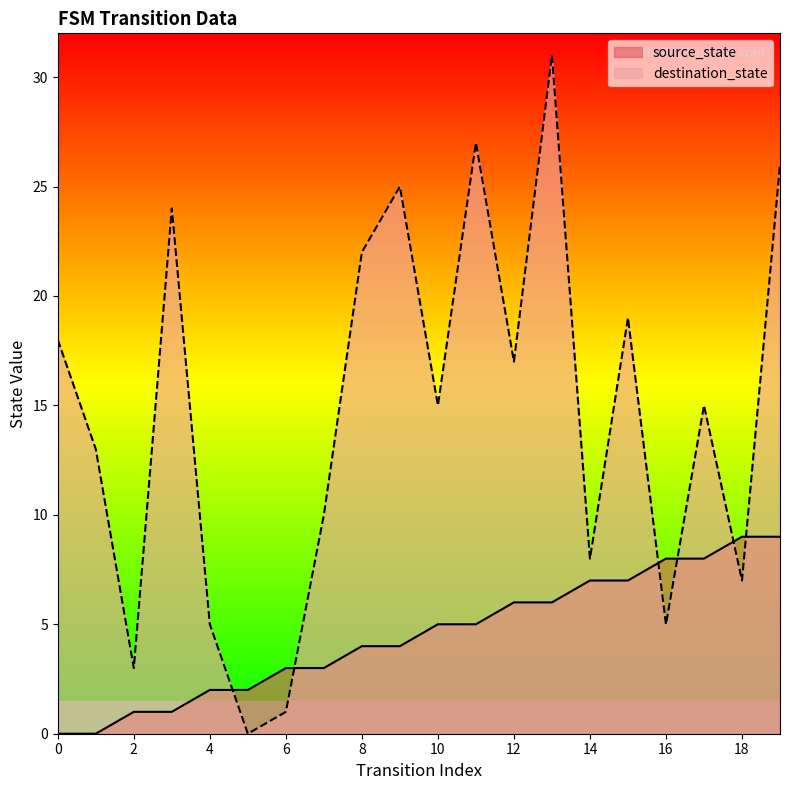

Which series has the widest spread of values?

destination_state